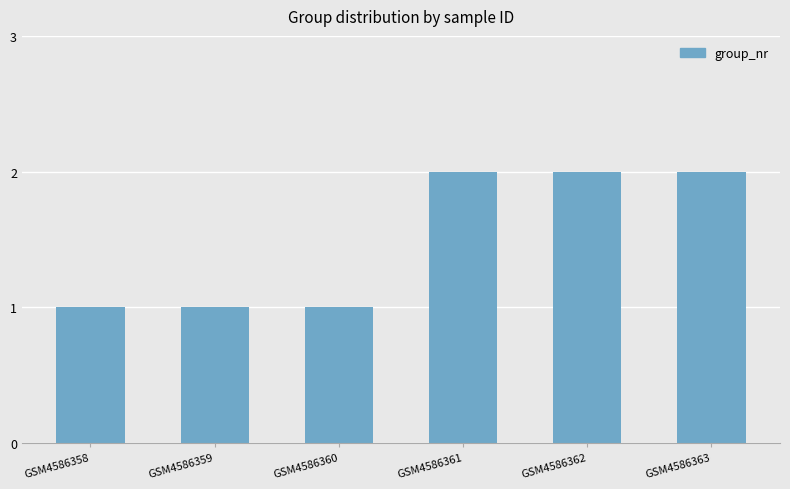

What is the value of the 6th bar from the left?

2